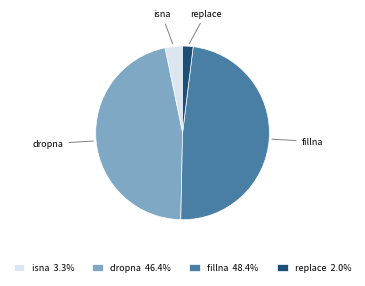

Does dropna represent more than half of the total?

No